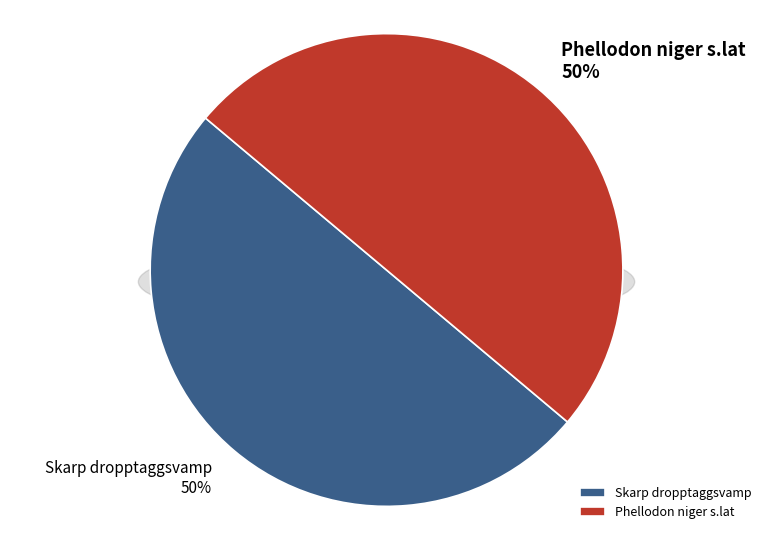

Rank the categories by value from highest to lowest.

Phellodon niger s.lat, Skarp dropptaggsvamp